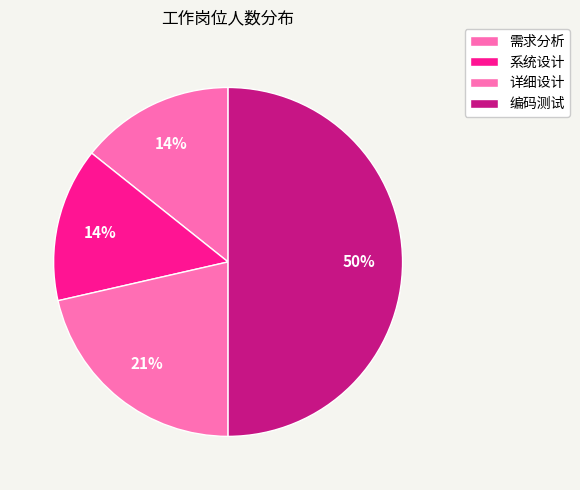

What percentage is the 需求分析 slice, to the nearest percent?

14%